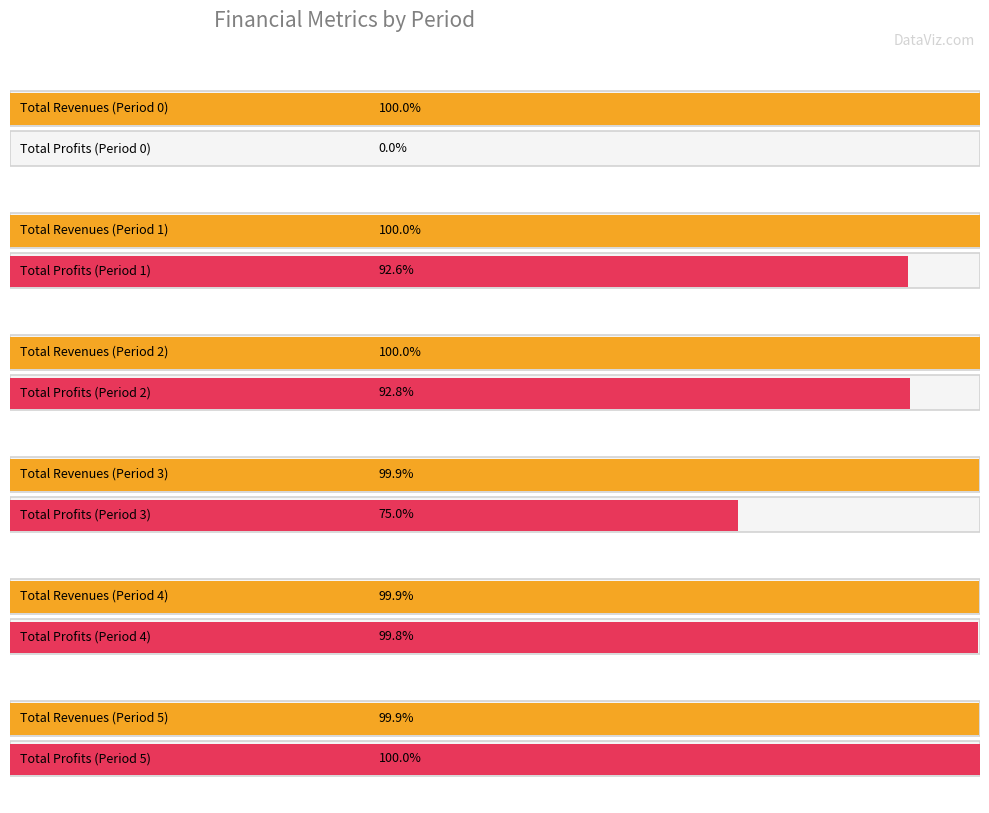

The chart shows a value of 38 at 1. True or false?

False